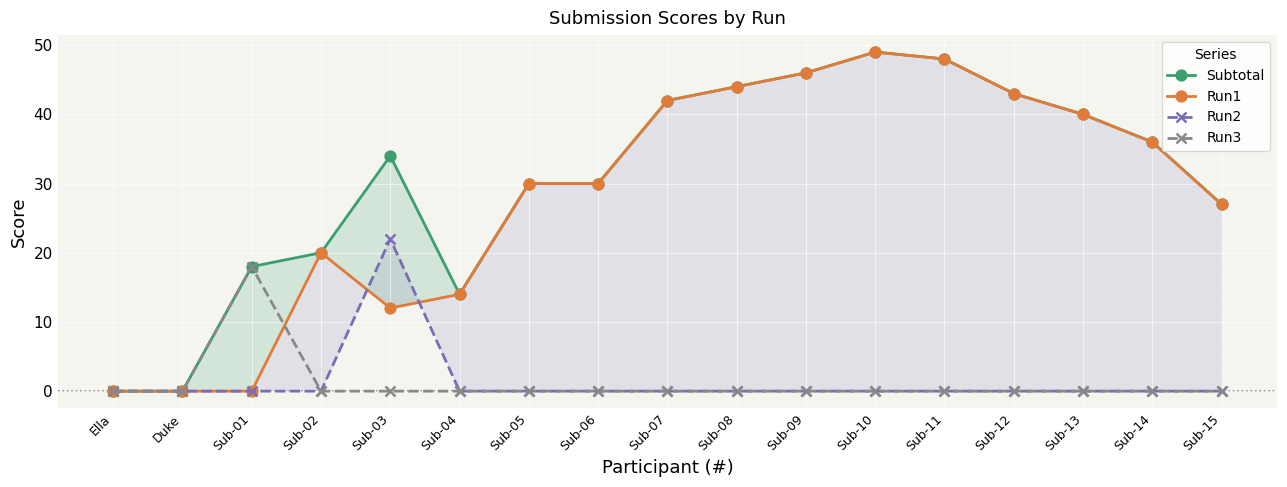

True or false: Run1 and Subtotal intersect in this chart.

False